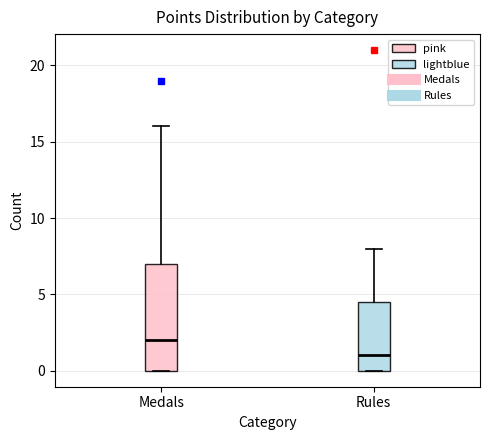

Reading left to right, read every box against the y-axis: the position of its median line, the range the box covers, and the ends of its whiskers. The values are not printed on the chart, so give them approximately, as read against the axis.

Medals: median 2.0, box 0.0 to 7.0, whiskers 0.0 to 16.0
Rules: median 1.0, box 0.0 to 4.5, whiskers 0.0 to 8.0